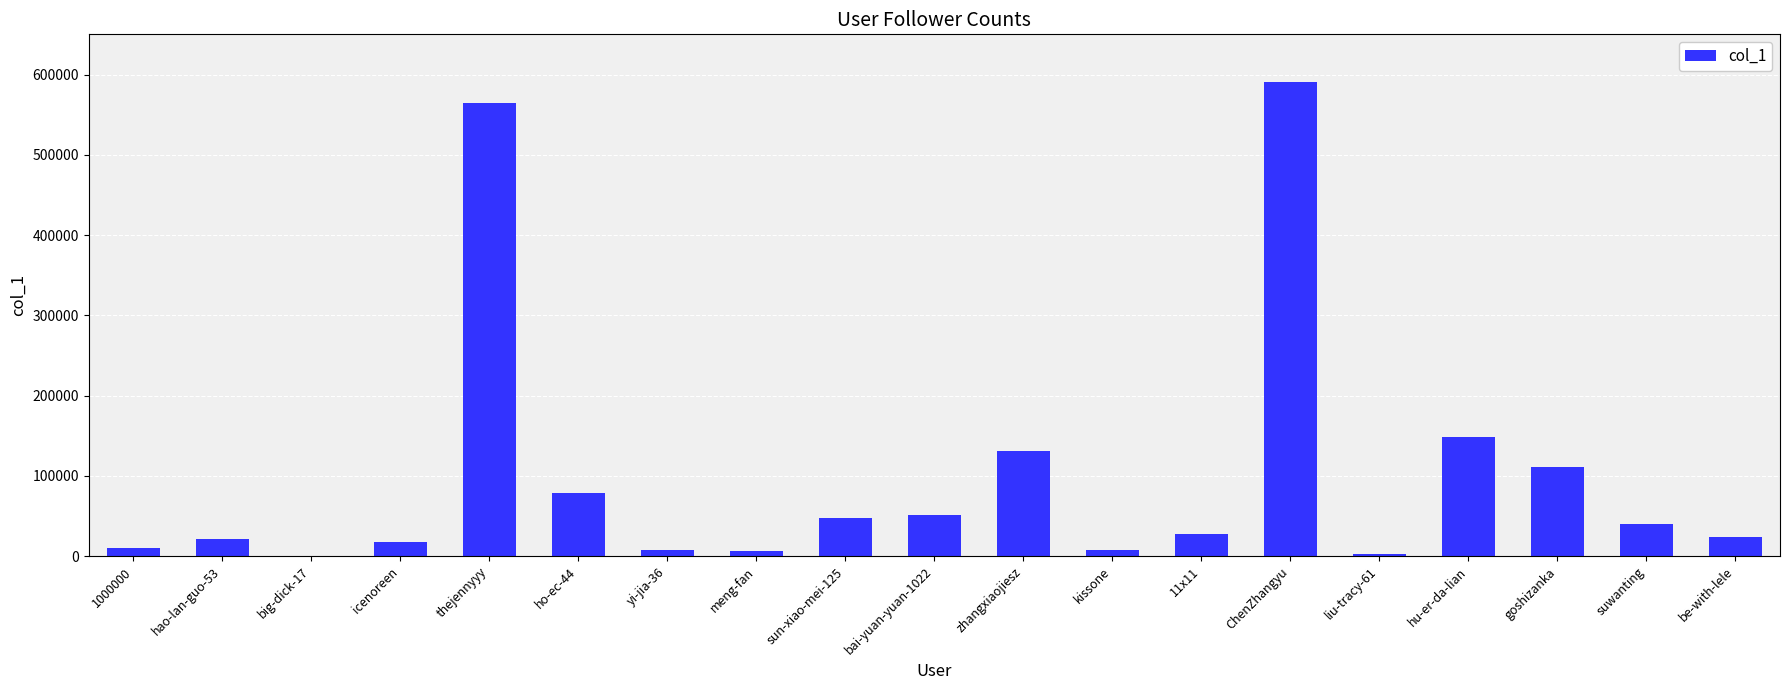

What is the sum of all values?

1888948